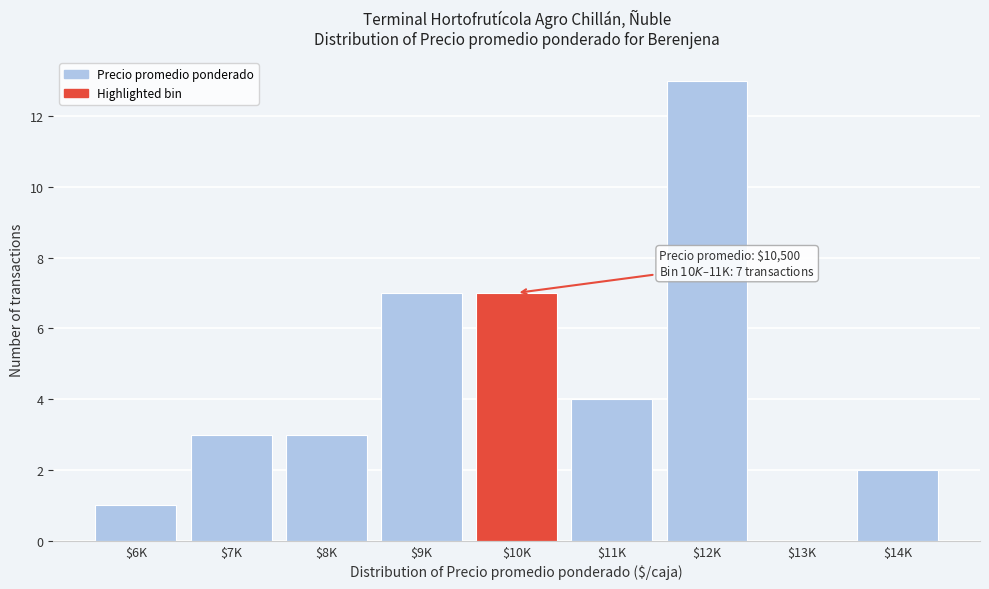

What is the maximum value shown in the chart?

13